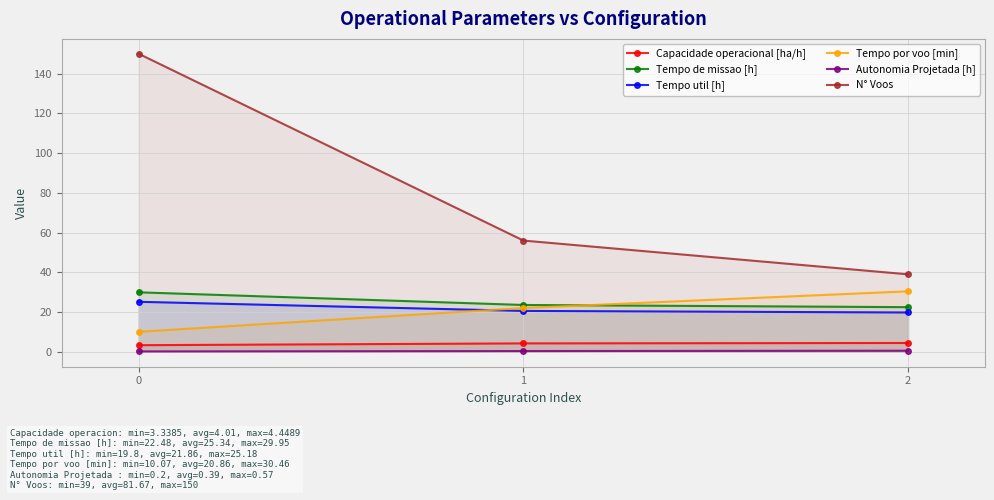

List the series in order of their peak value, highest first.

N° Voos, Tempo por voo [min], Tempo de missao [h], Tempo util [h], Capacidade operacional [ha/h], Autonomia Projetada [h]